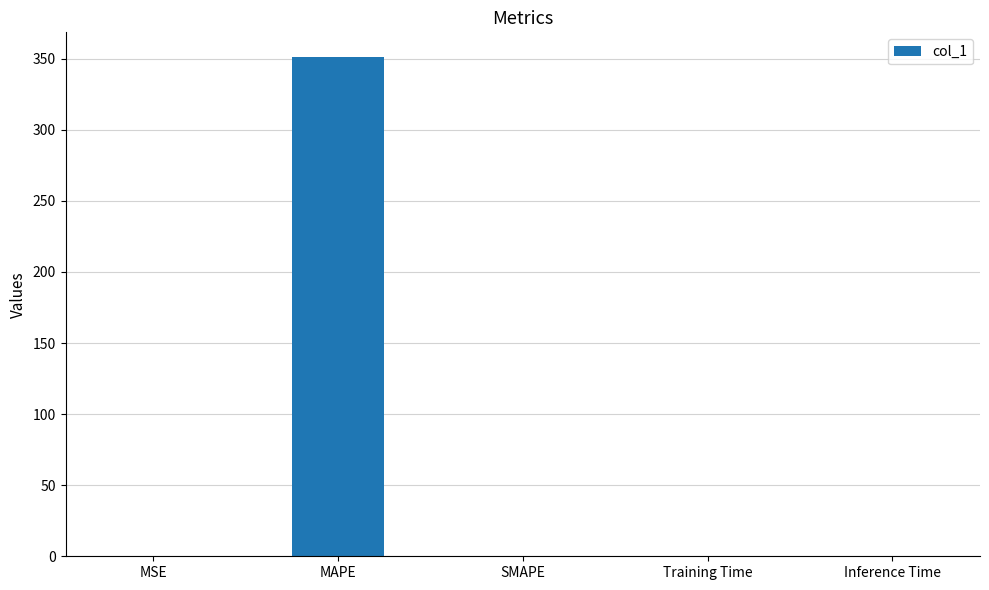

The value at SMAPE is 0.0. True or false?

True